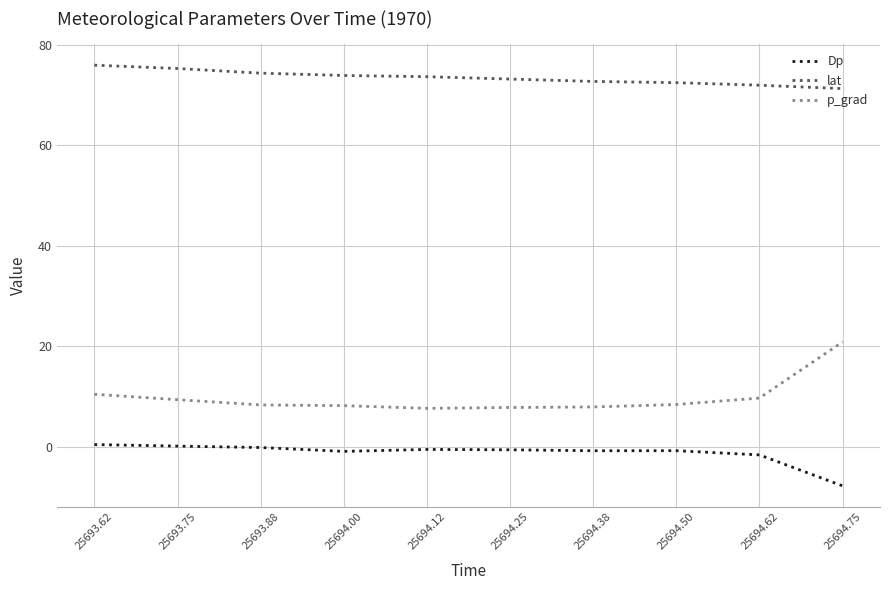

What is the greatest value displayed?

76.0